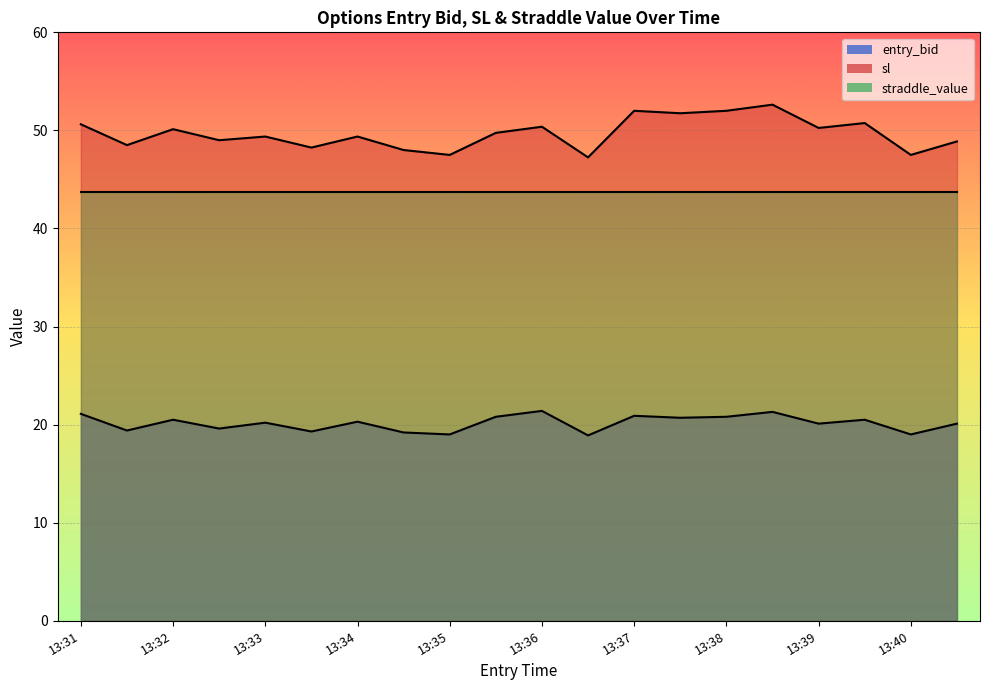

The value of sl at 13:38 is 52.0. True or false?

True